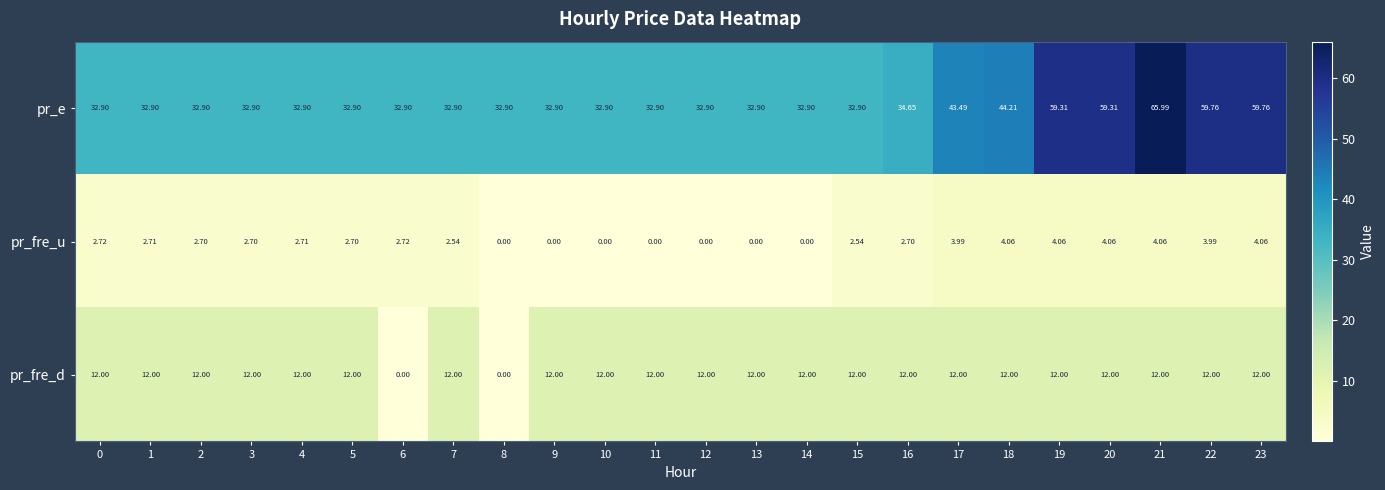

At 1, list the series in order from largest to smallest.

pr_e, pr_fre_d, pr_fre_u